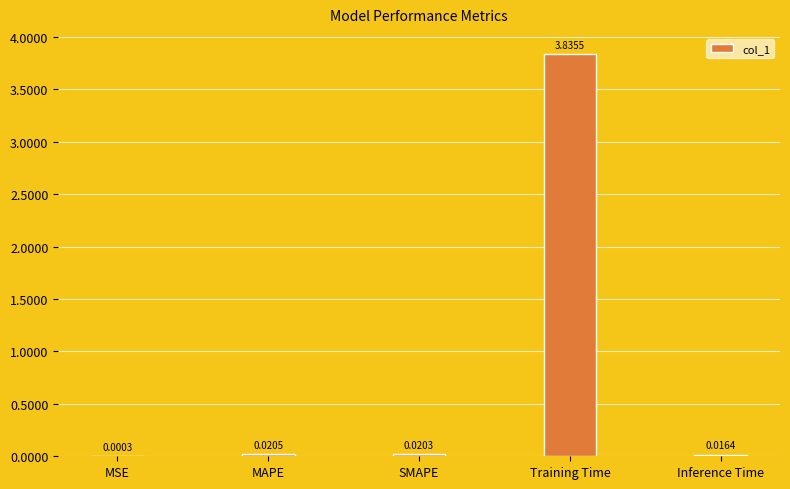

What is the sum of all values?

3.9